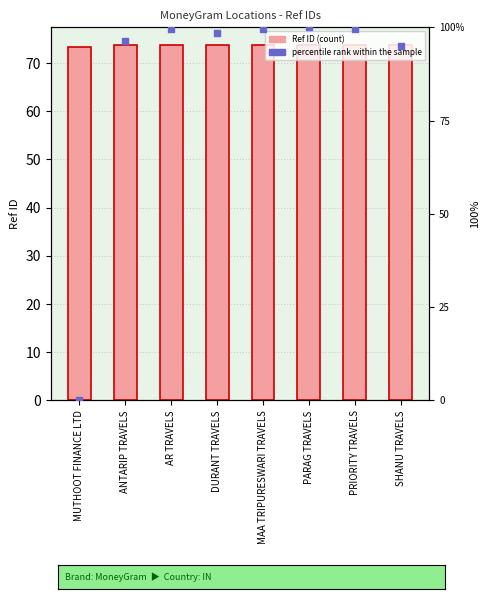

At which category is the sum across all series the highest?

PARAG TRAVELS